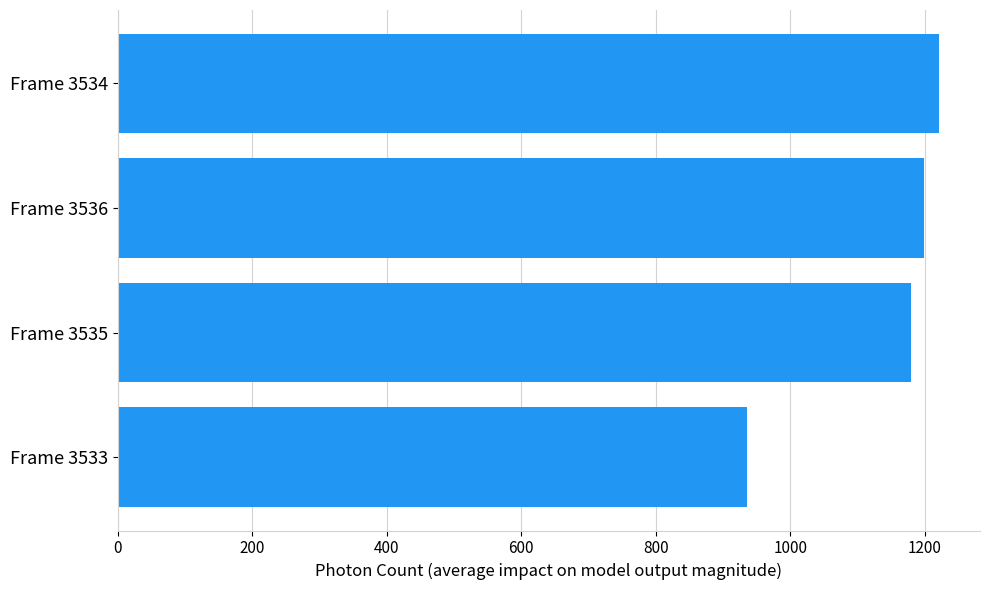

Approximately how many times larger is the value at Frame 3536 compared to Frame 3534?

1.0